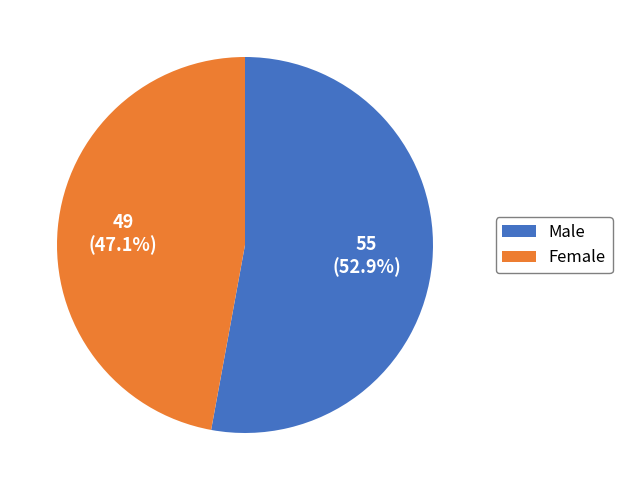

Is there any slice that represents more than half of the pie?

Yes